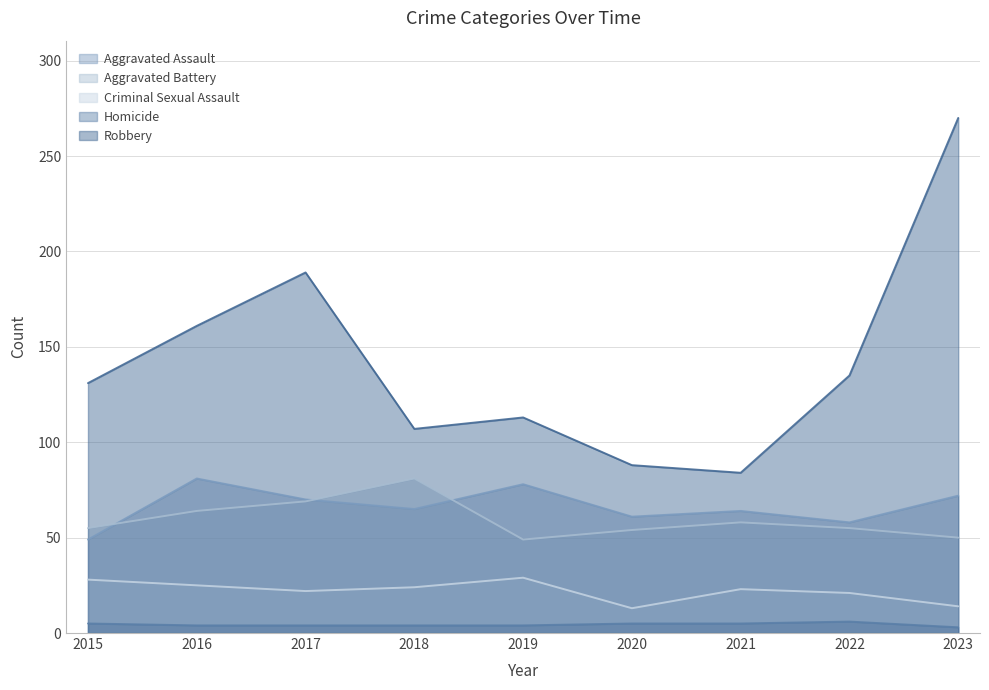

The Robbery series shows 34 at 2015. True or false?

False